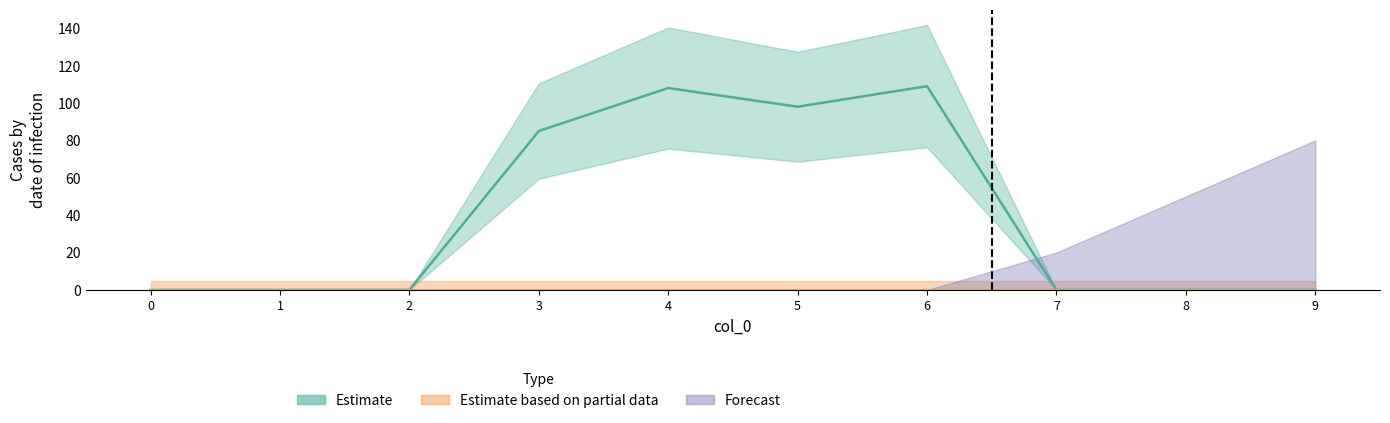

What are all the series names shown in the legend?

Estimate, Estimate based on partial data, Forecast